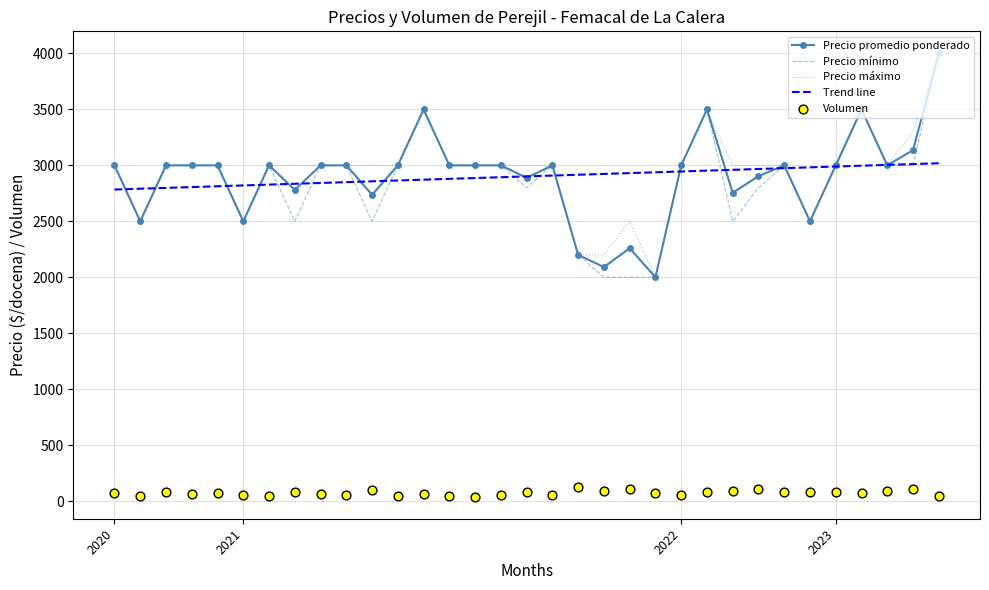

Is the value of Precio mínimo at 11 greater than the value of Precio máximo at 12?

No